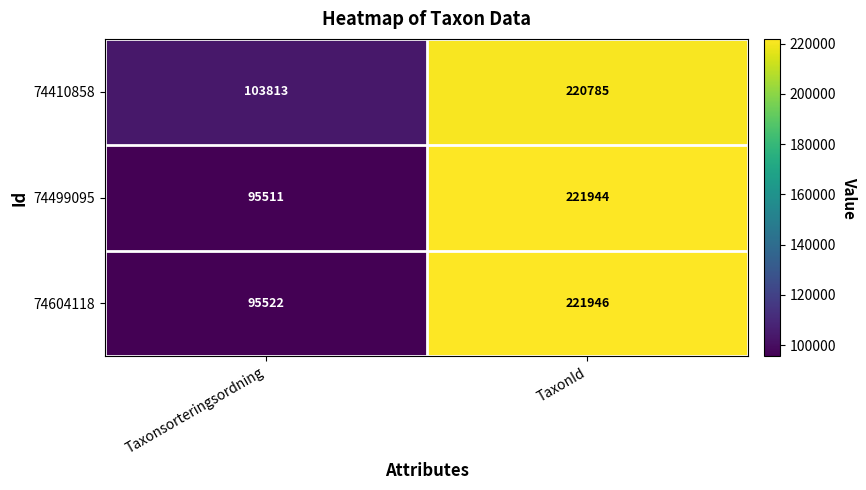

Count the number of data series in this chart.

3